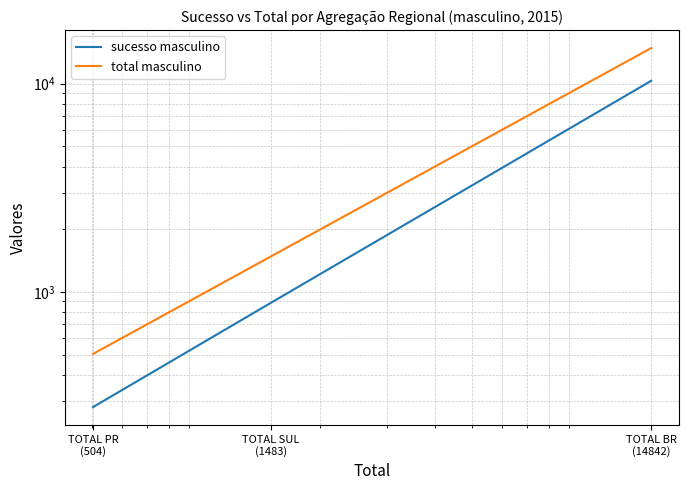

Which series changed the most between TOTAL PR
(504) and TOTAL BR
(14842)?

total masculino